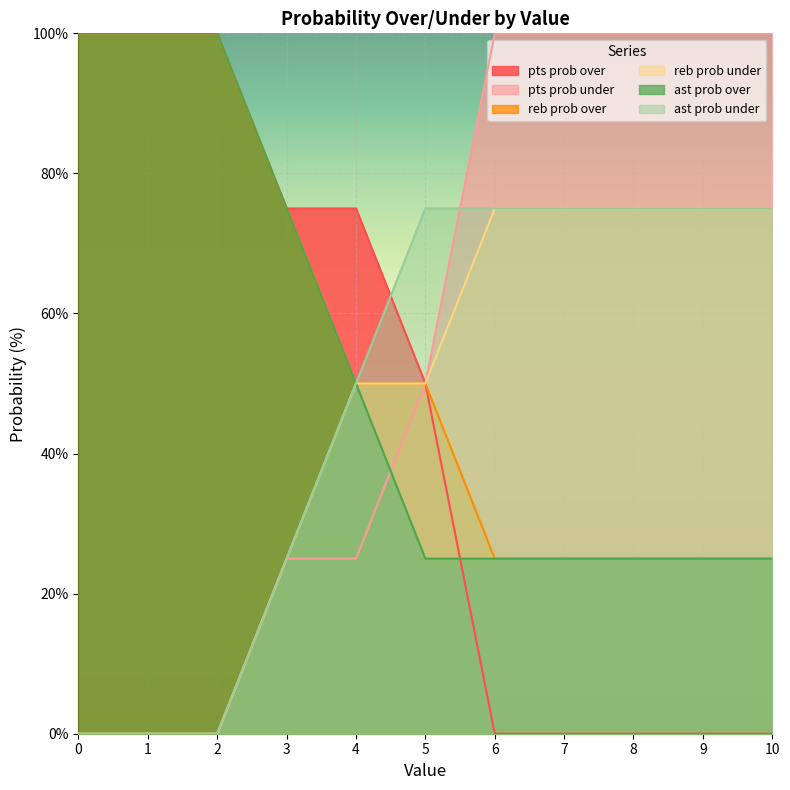

What is the sum of all reb prob under values?

500